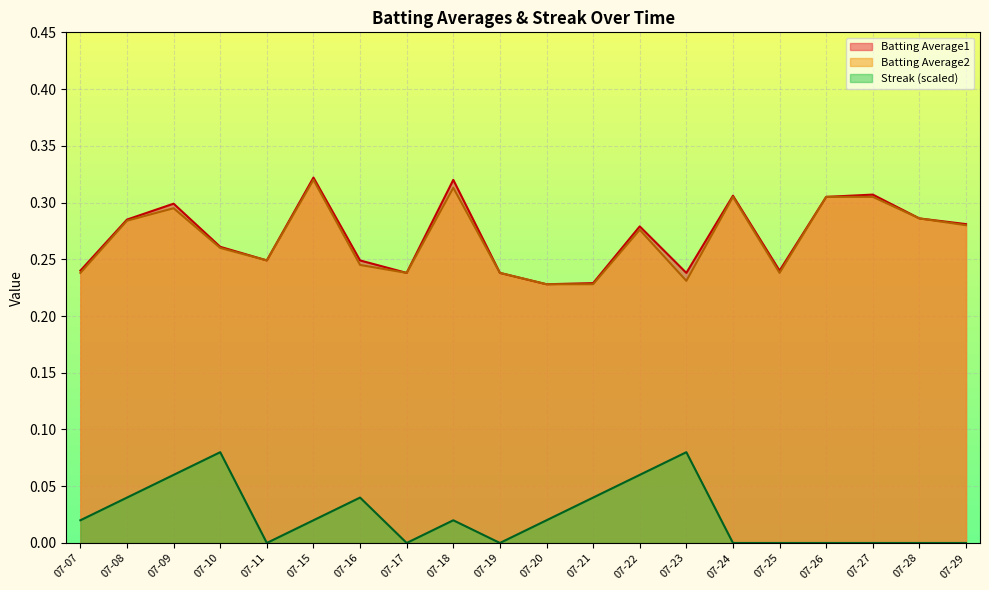

At which category does Batting Average1 reach its first local peak?

07-09